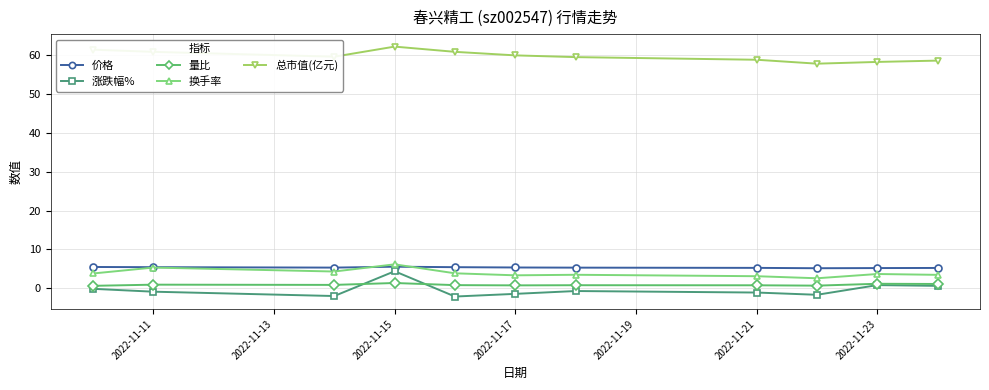

True or false: 涨跌幅% has more than 1 interior local peaks.

True